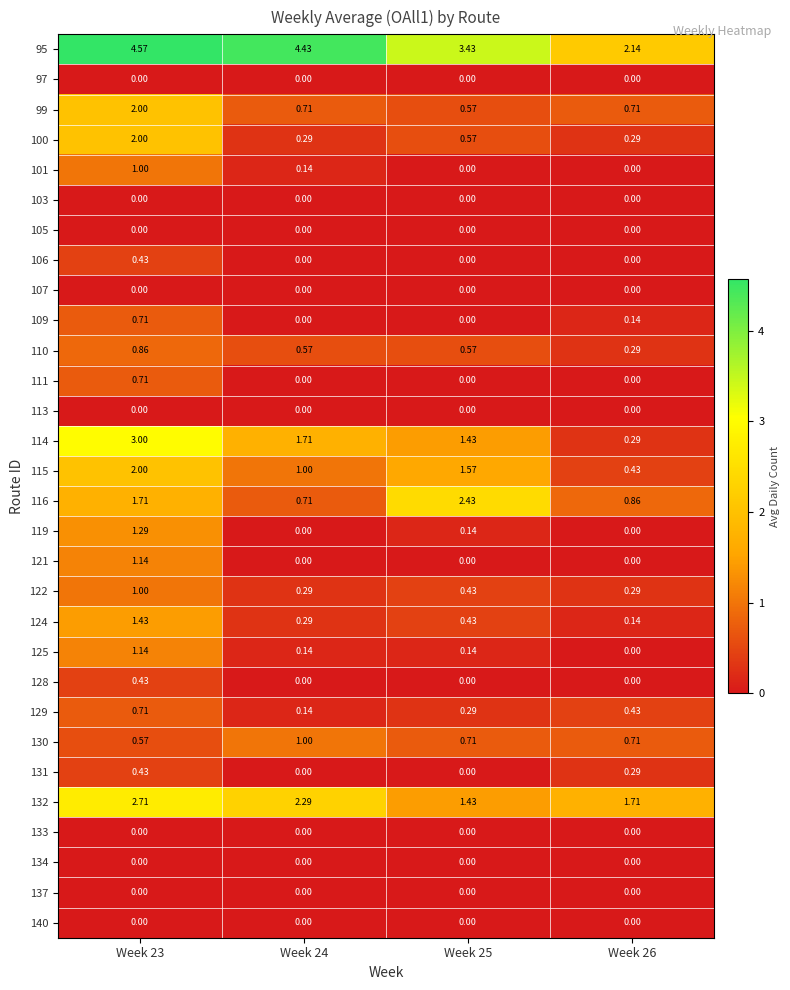

Which series has the largest total across all categories?

95